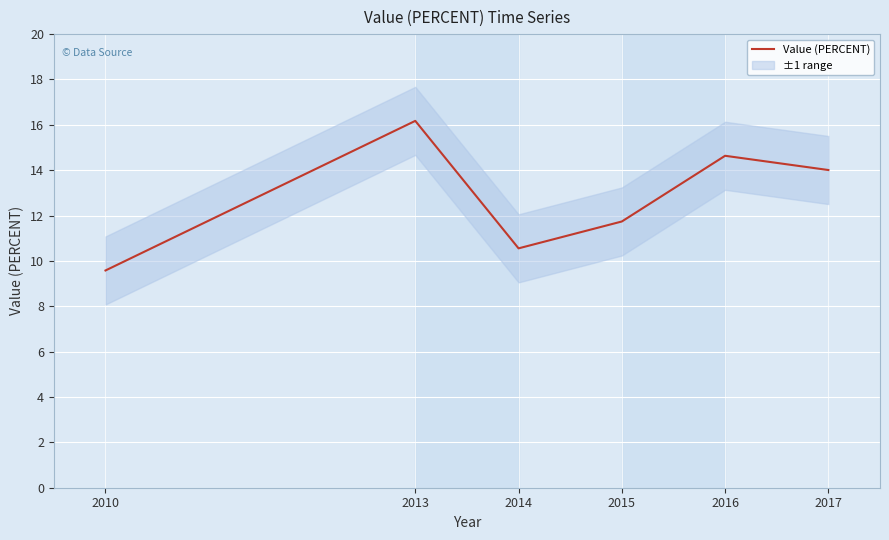

What is the approximate value at 2017?

14.0